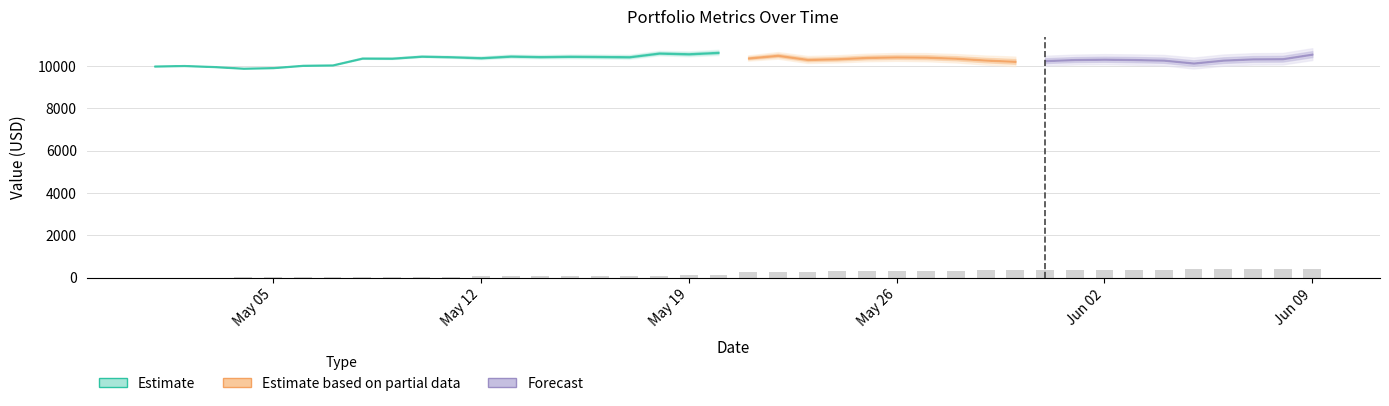

What is the sum of all values?

7822.9